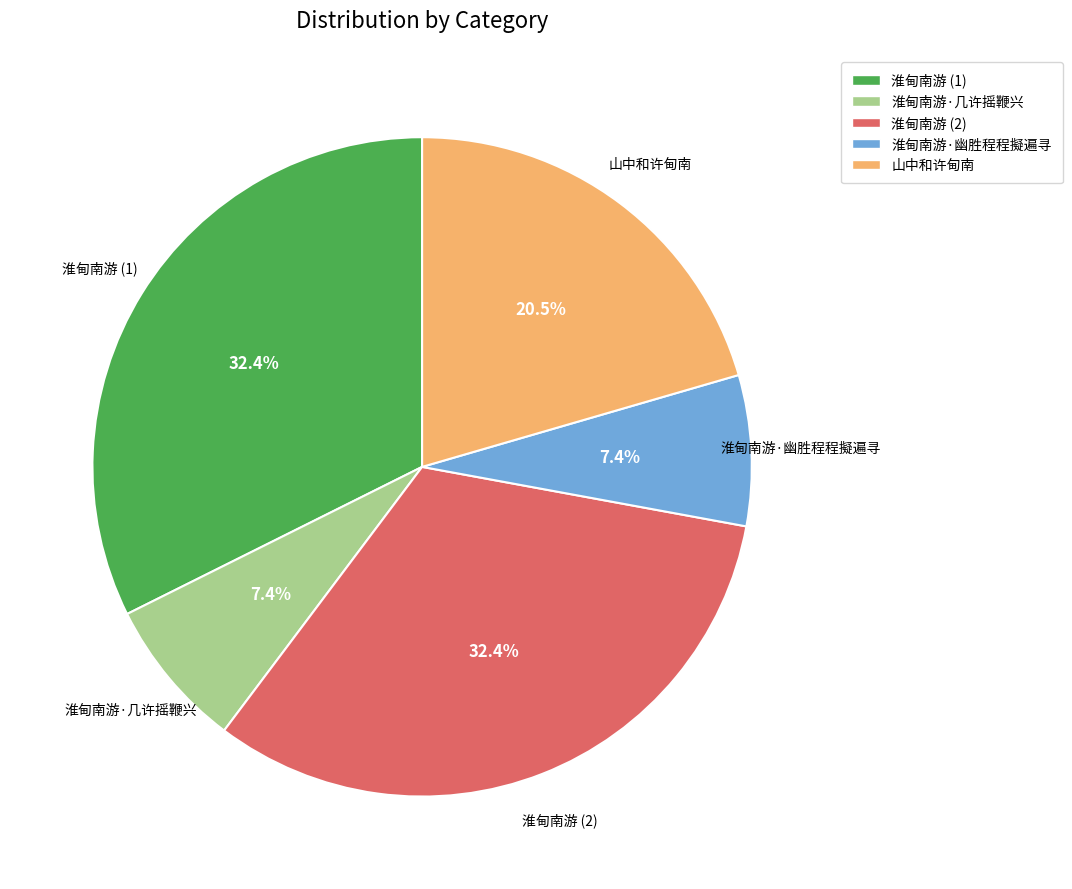

Is there a majority slice in this chart?

No